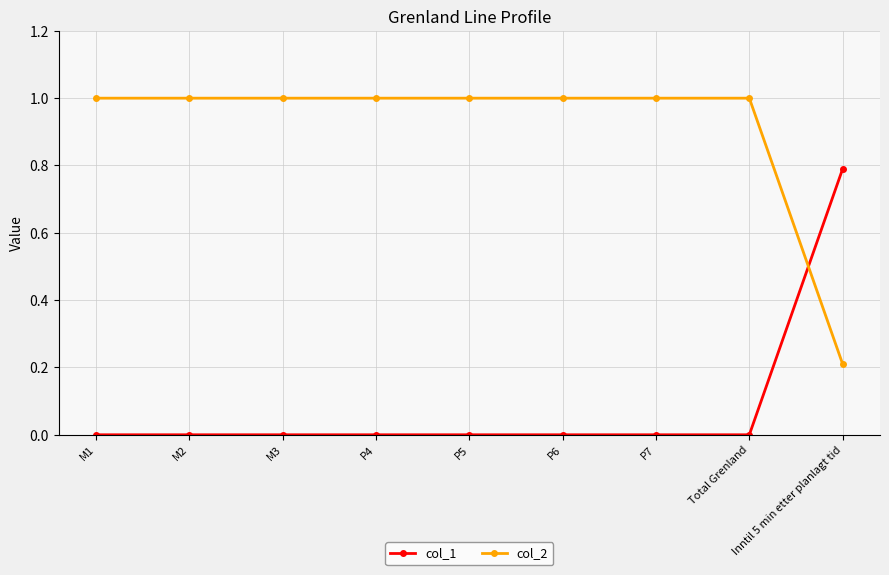

Rank the series by their average value, from highest to lowest.

col_2, col_1